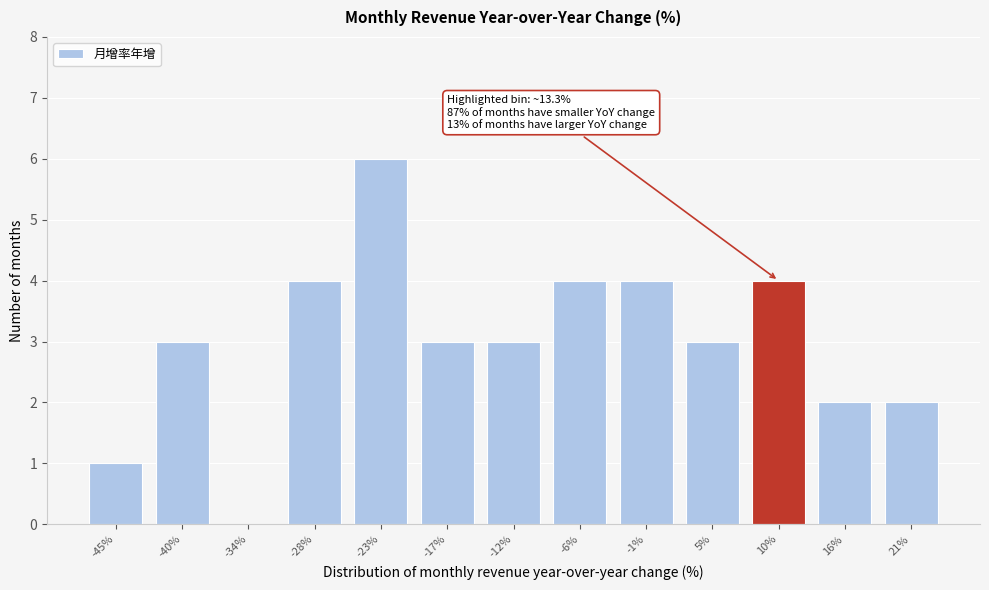

Reading left to right, what are all the values shown in this chart?

-45%=1	-40%=3	-34%=0	-28%=4	-23%=6	-17%=3	-12%=3	-6%=4	-1%=4	5%=3	10%=4	16%=2	21%=2